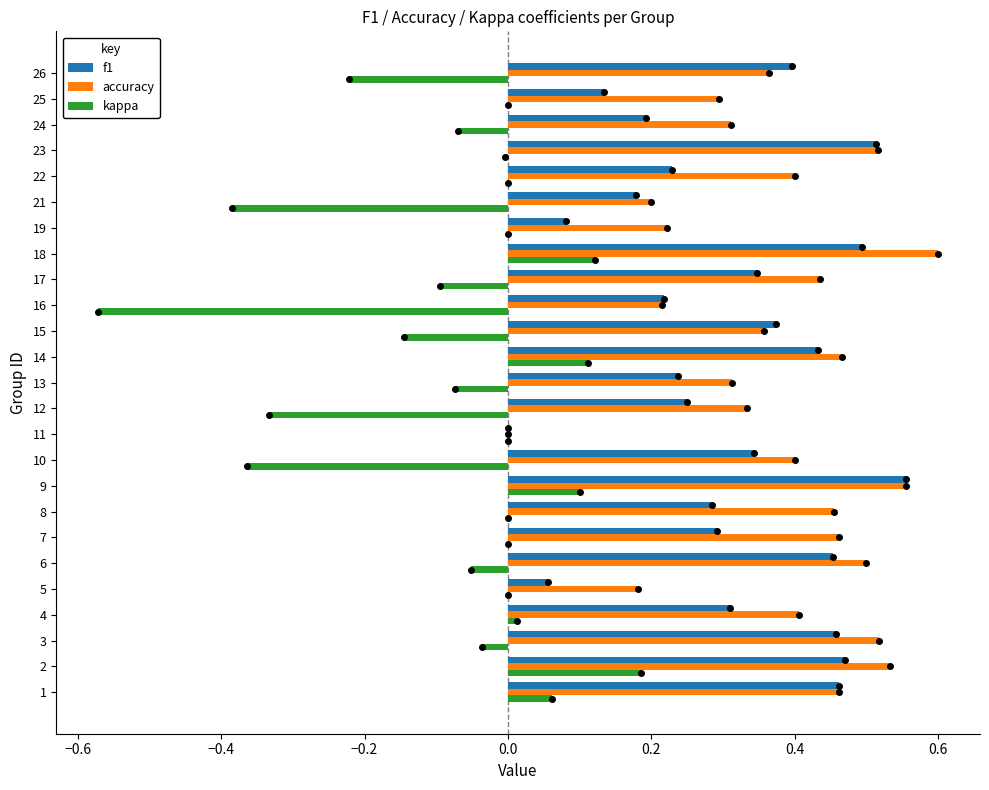

Count the number of data series in this chart.

3